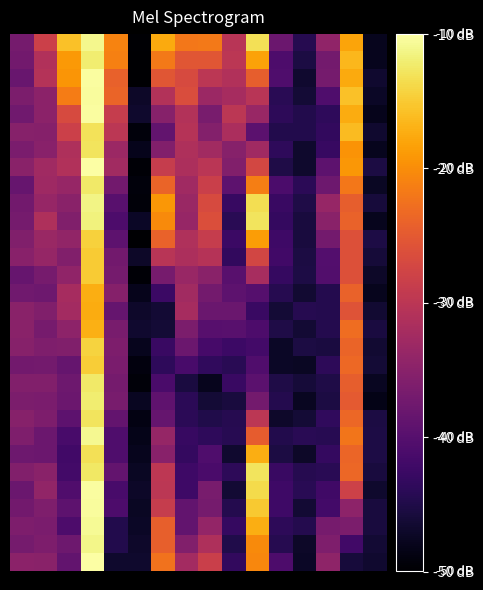

How many categories are shown in the chart?

16